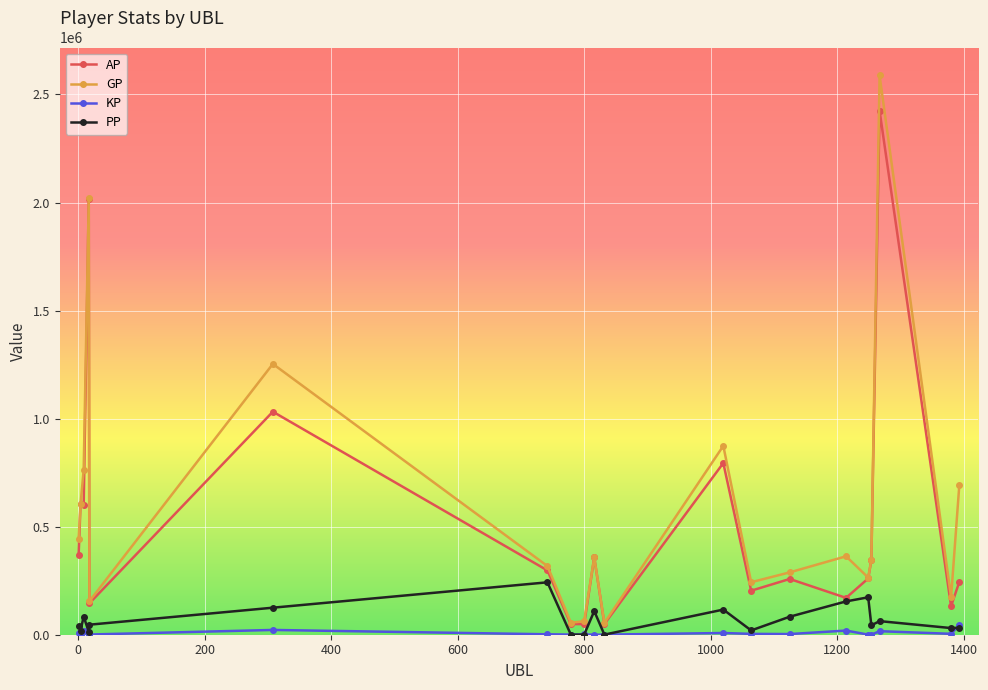

Which series has the widest spread of values?

GP